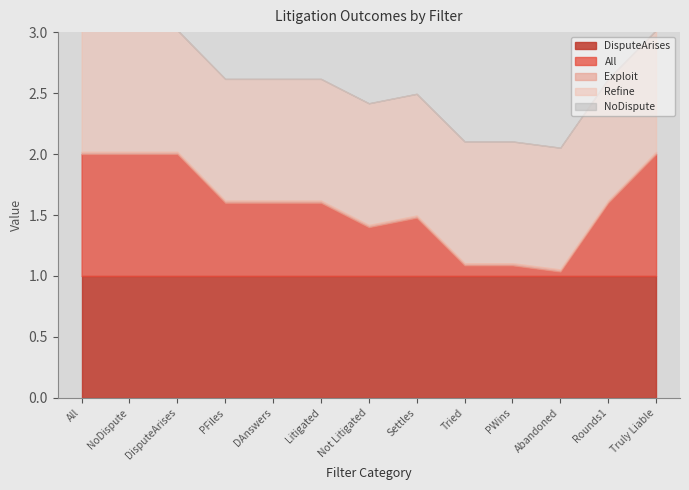

Reading right to left, what are all the values shown in this chart?

DisputeArises: 1.0	1.0	1.0	1.0	1.0	1.0	1.0	1.0	1.0	1.0	1.0	1.0	1.0
All: 1.0	0.6	0.0	0.1	0.1	0.5	0.4	0.6	0.6	0.6	1.0	1.0	1.0
Exploit: 0.0	0.0	0.0	0.0	0.0	0.0	0.0	0.0	0.0	0.0	0.0	0.0	0.0
Refine: 1.0	1.0	1.0	1.0	1.0	1.0	1.0	1.0	1.0	1.0	1.0	1.0	1.0
NoDispute: 0.0	0.0	0.0	0.0	0.0	0.0	0.0	0.0	0.0	0.0	0.0	0.0	0.0